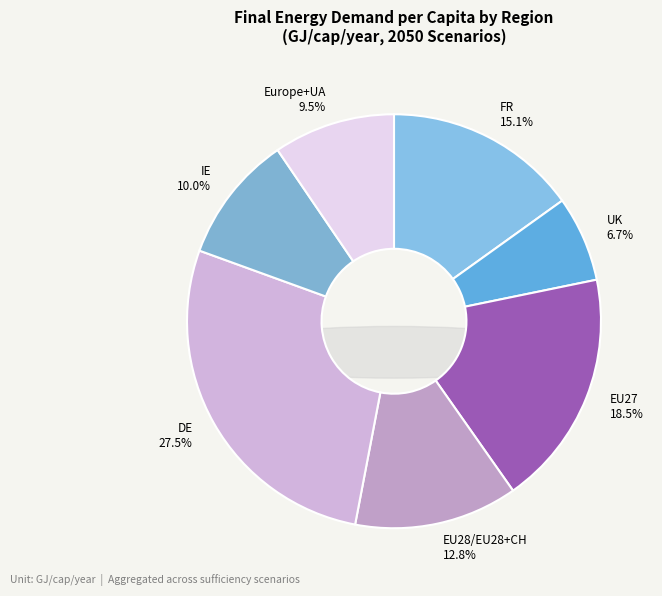

Is it true that IE is 10% of the pie?

True